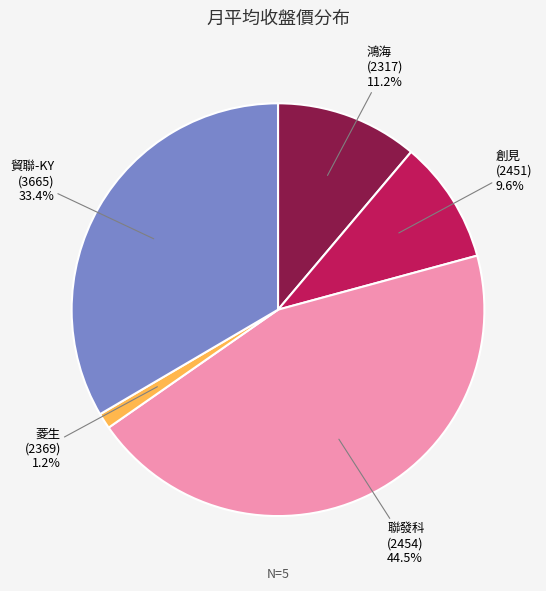

What is the smallest slice in the pie chart?

菱生 (2369)